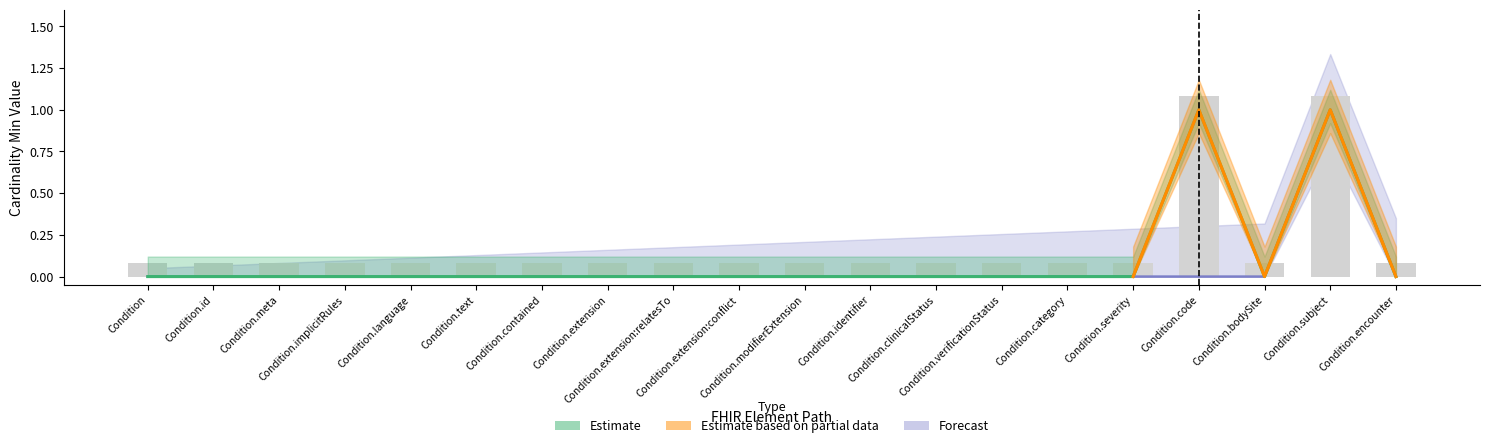

Reading left to right, extract all data points from this chart.

Min: 0	0	0	0	0	0	0	0	0	0	0	0	0	0	0	0	1	0	1	0
Base Min: 0	0	0	0	0	0	0	0	0	0	0	0	0	0	0	0	0	0	1	0